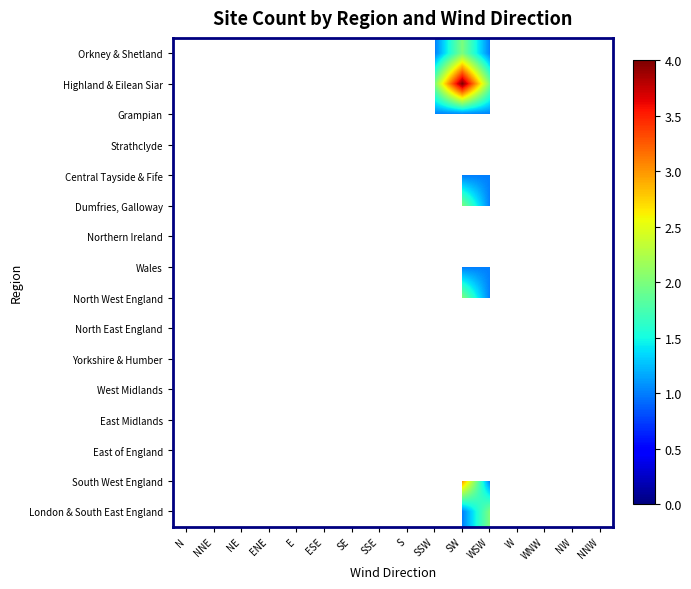

List the series in order of their peak value, lowest first.

Orkney & Shetland, Highland & Eilean Siar, Grampian, Strathclyde, Central Tayside & Fife, Dumfries, Galloway, Northern Ireland, Wales, North West England, North East England, Yorkshire & Humber, West Midlands, East Midlands, East of England, South West England, London & South East England